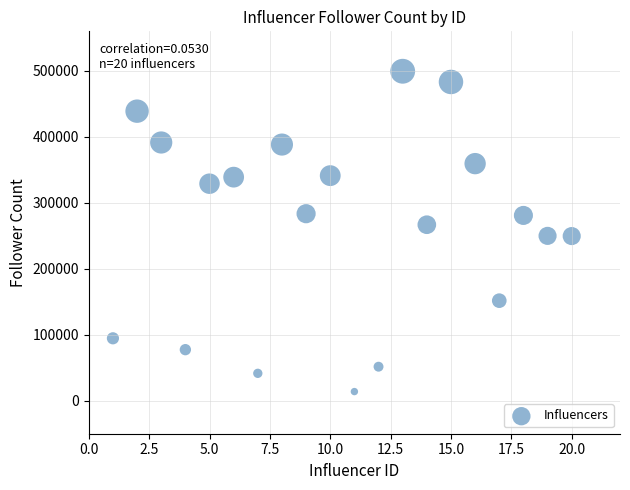

What is the range of Y values (max minus min)?

485602